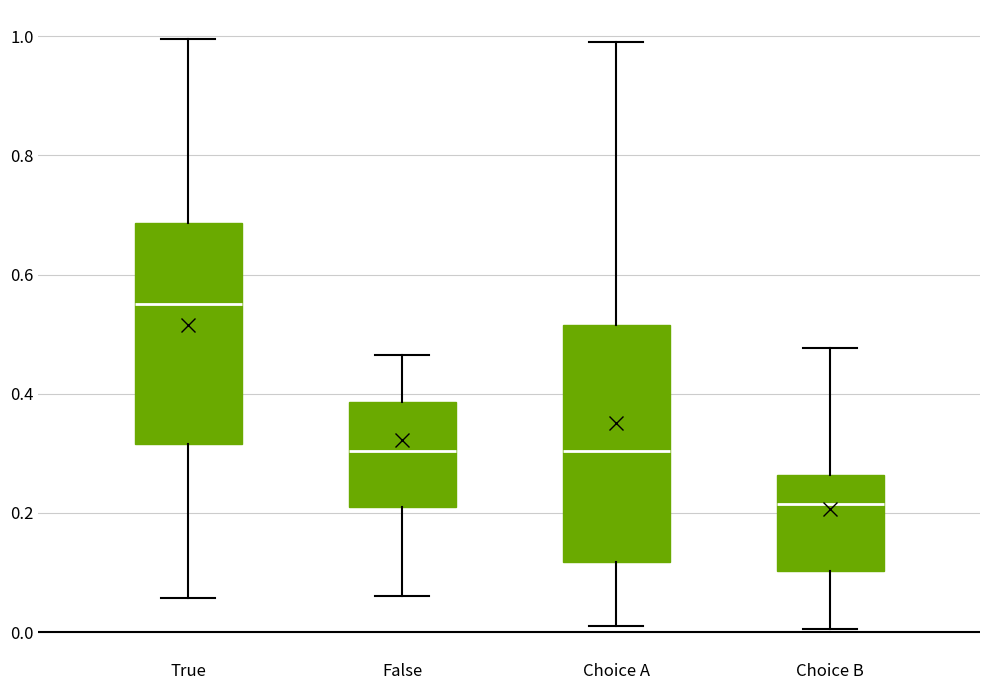

Reading left to right, transcribe this box plot: for each box, give where its median line is, the range the box spans, and where its two whiskers end, as read against the y-axis. The values are not printed on the chart, so give them approximately, as read against the axis.

True: median 0.54, box 0.32 to 0.68, whiskers 0.06 to 1.00
False: median 0.30, box 0.22 to 0.38, whiskers 0.06 to 0.46
Choice A: median 0.30, box 0.12 to 0.52, whiskers 0.02 to 1.00
Choice B: median 0.22, box 0.10 to 0.26, whiskers 0.00 to 0.48